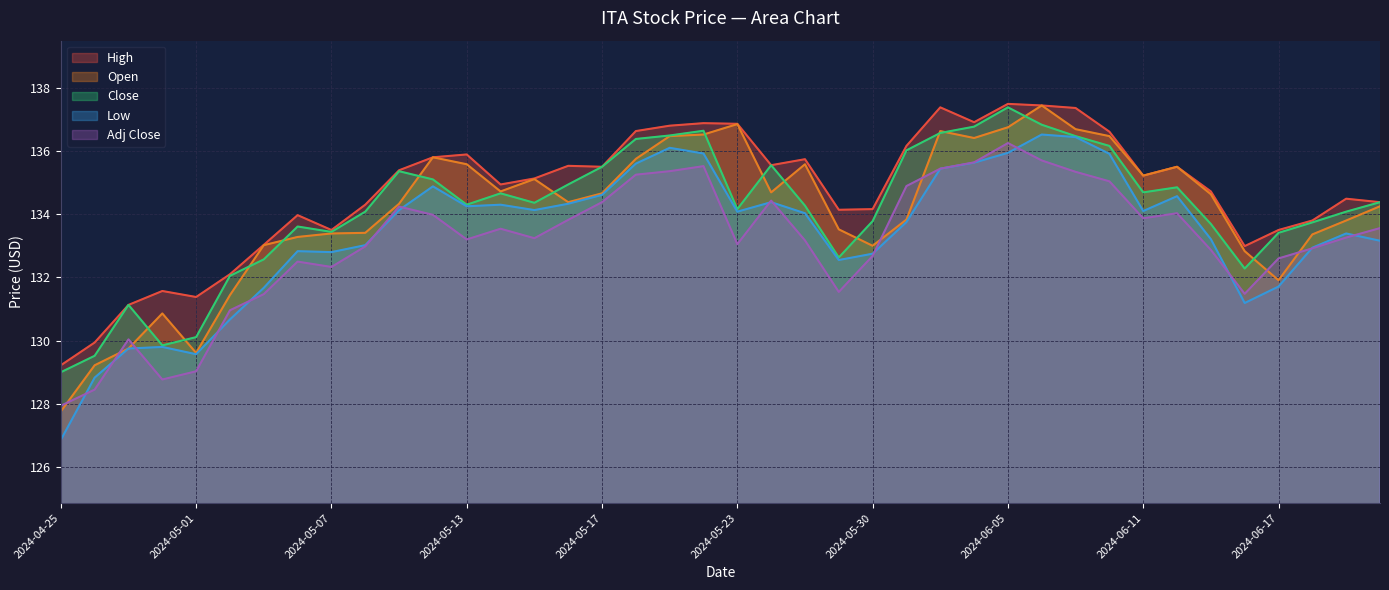

Where is the first local maximum for Adj Close?

2024-04-29